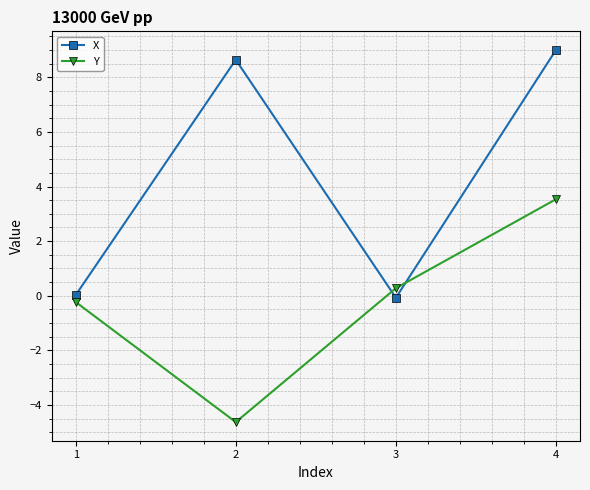

True or false: Y has a value of -4.6 at 2.

True